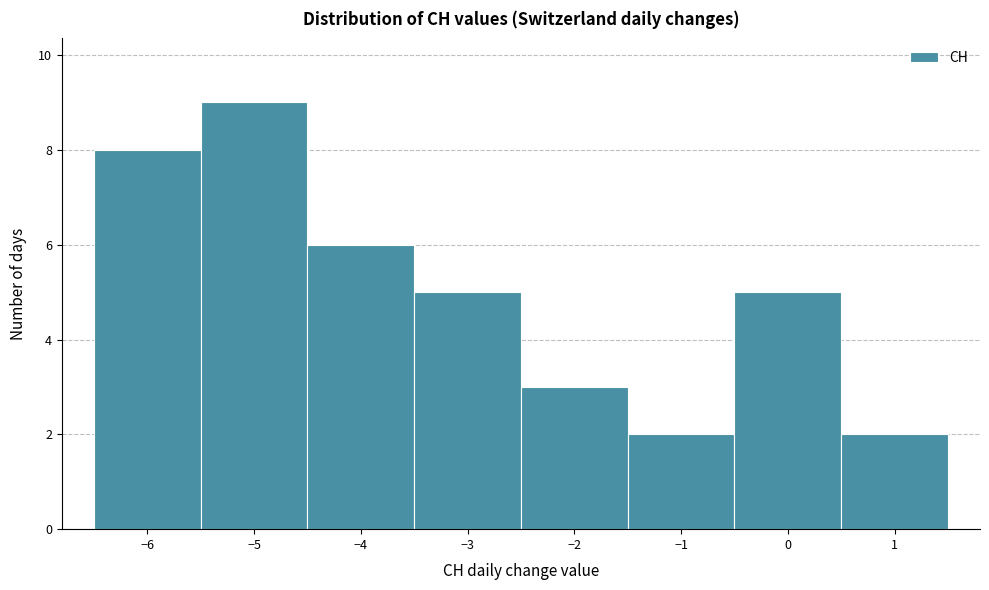

Reading left to right, transcribe this chart: for each bar, give the range it covers on the x-axis and its height. The values are not printed on the chart, so give them approximately, as read against the axis.

-6.5 to -5.5: 8
-5.5 to -4.5: 9
-4.5 to -3.5: 6
-3.5 to -2.5: 5
-2.5 to -1.5: 3
-1.5 to -0.5: 2
-0.5 to 0.5: 5
0.5 to 1.5: 2